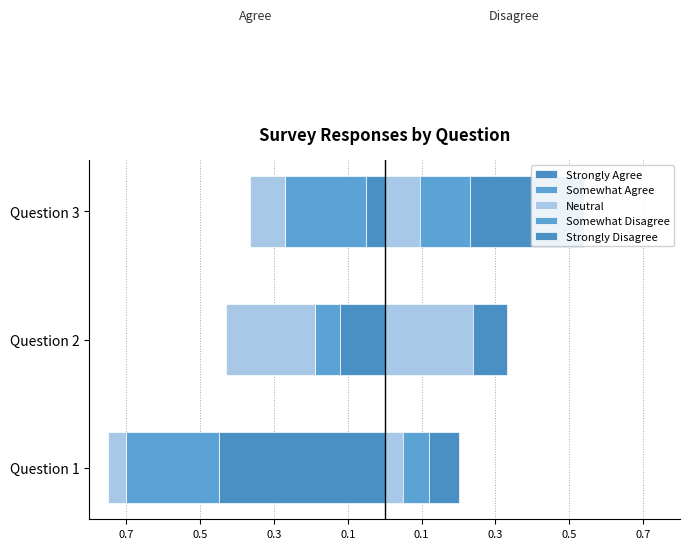

Between Question 3 and Question 1, which is larger?

Question 3